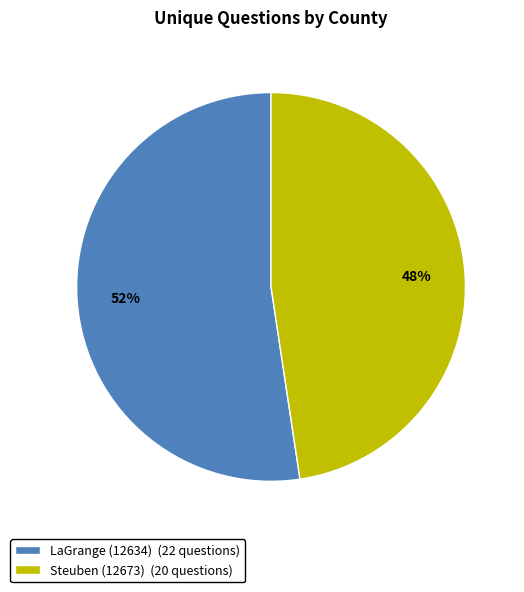

Is LaGrange (12634) the majority of the pie?

Yes